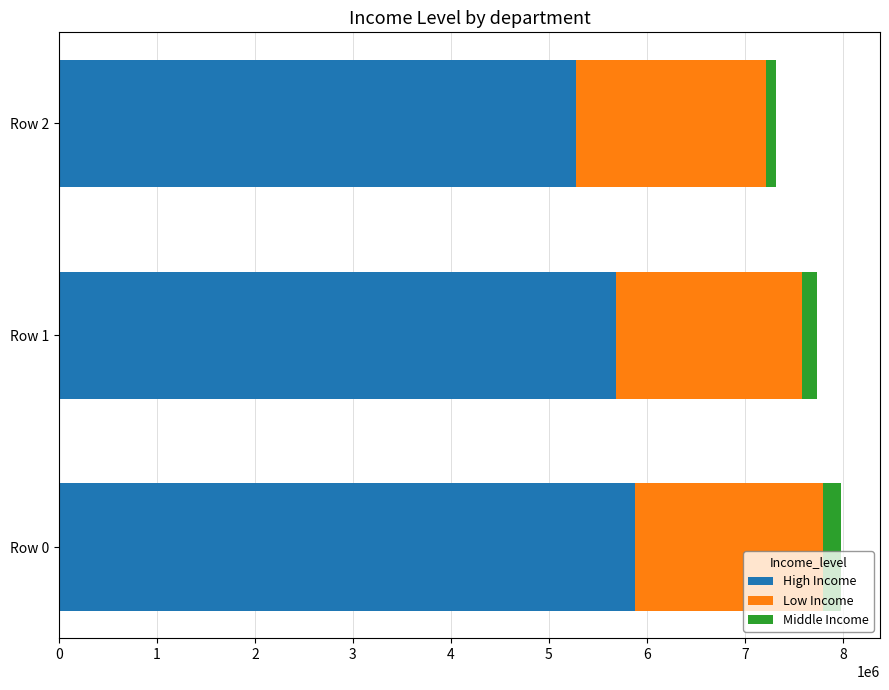

How many values in the High Income series are below 5679999?

1